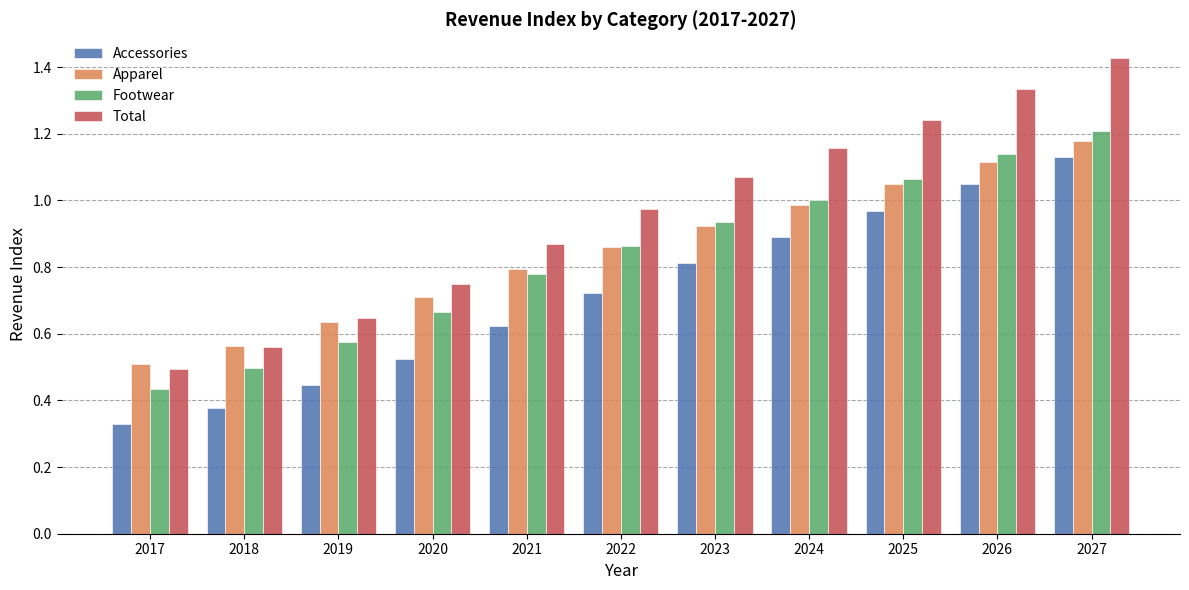

What is the spread (max minus min) of values at 2017?

0.2